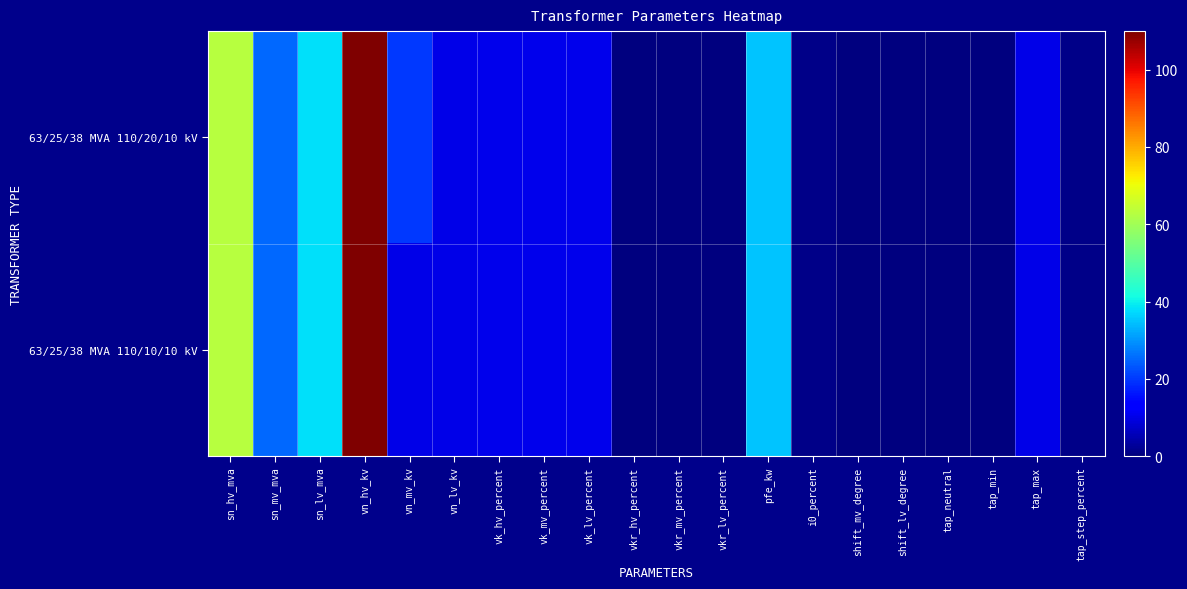

Which series has the largest range (max minus min)?

63/25/38 MVA 110/20/10 kV